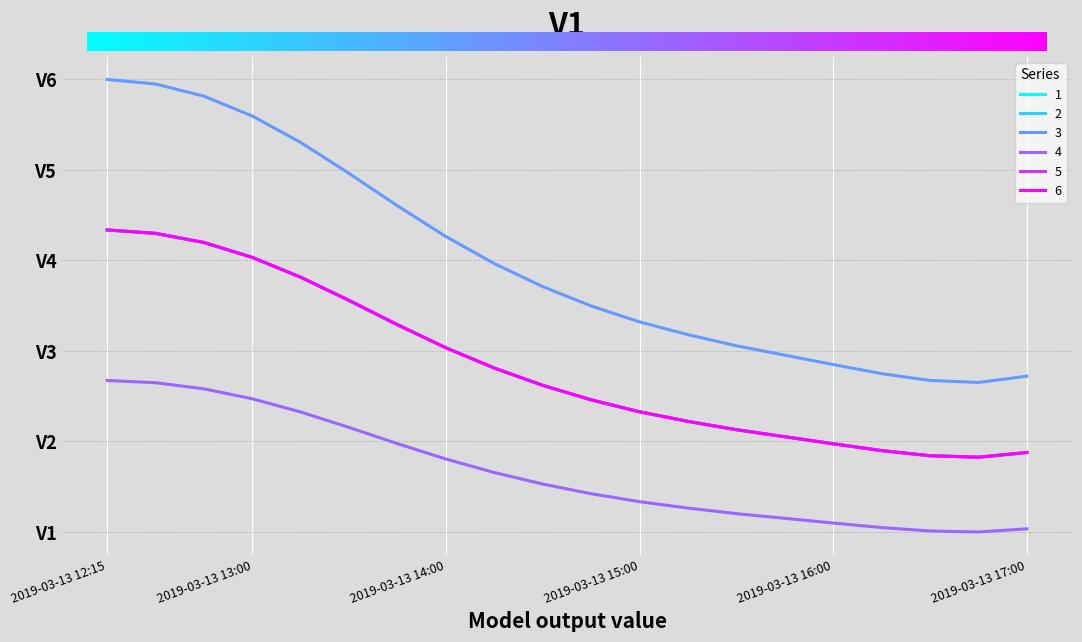

Does the chart display data point markers on the line(s)?

No